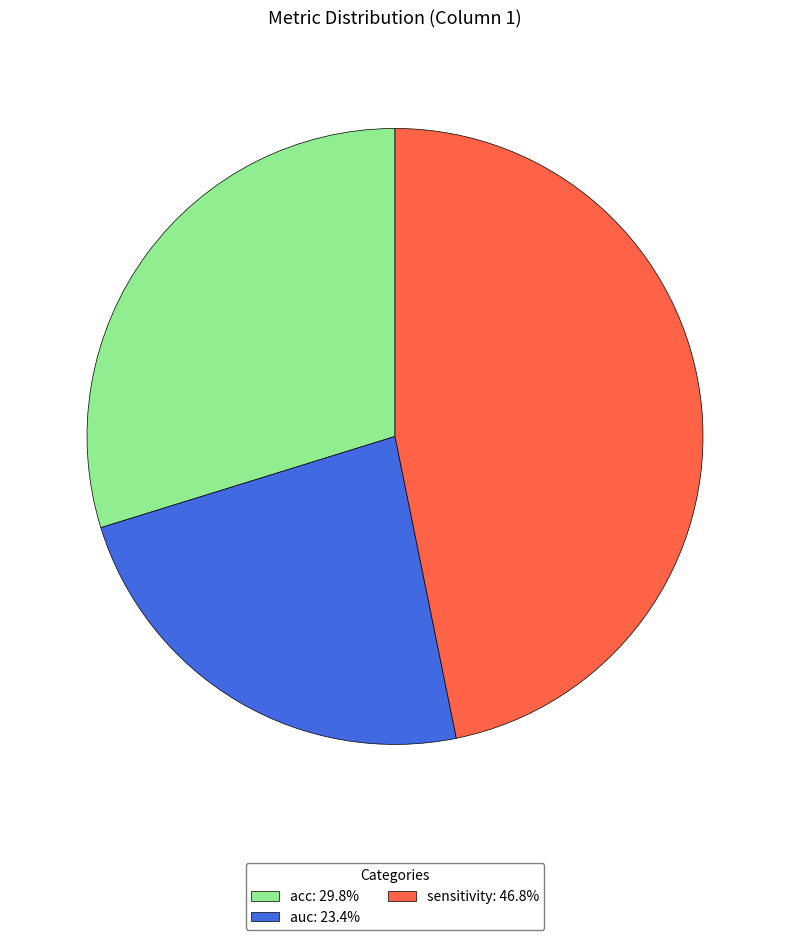

Is there any slice that represents more than half of the pie?

No